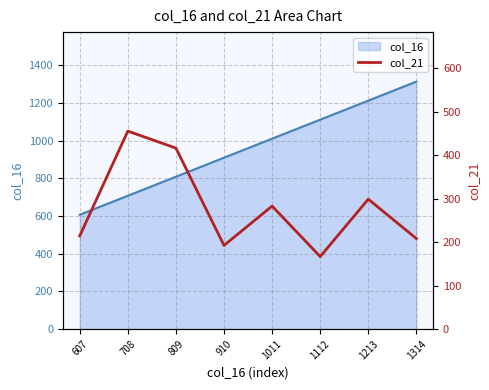

Which has a higher value, 910 or 1213?

1213